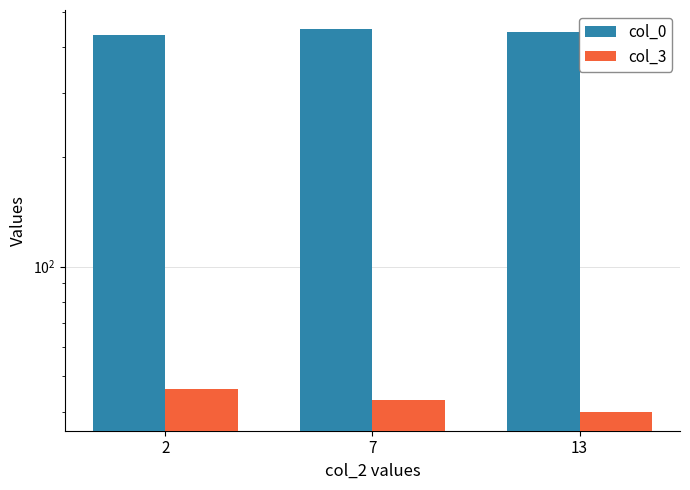

Read the col_3 value at 2.

46